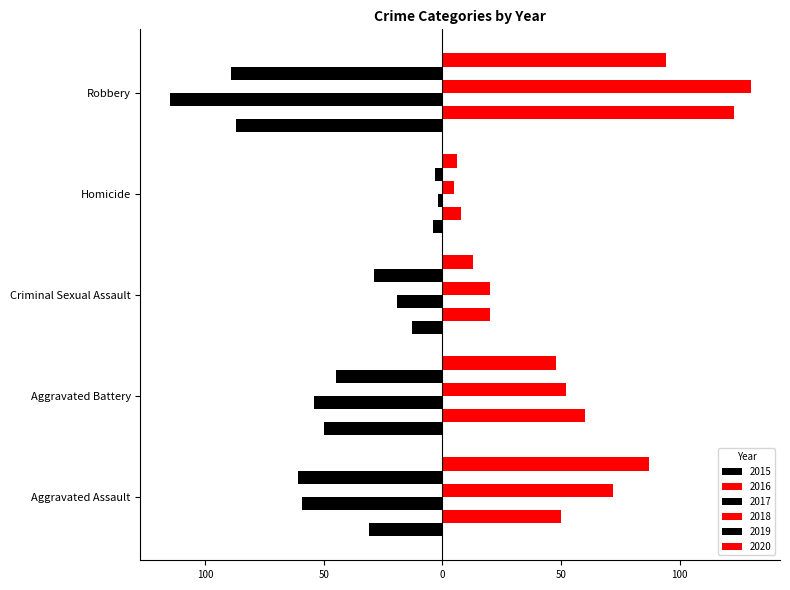

Count the 2015 values in the range -50 to -13.

3